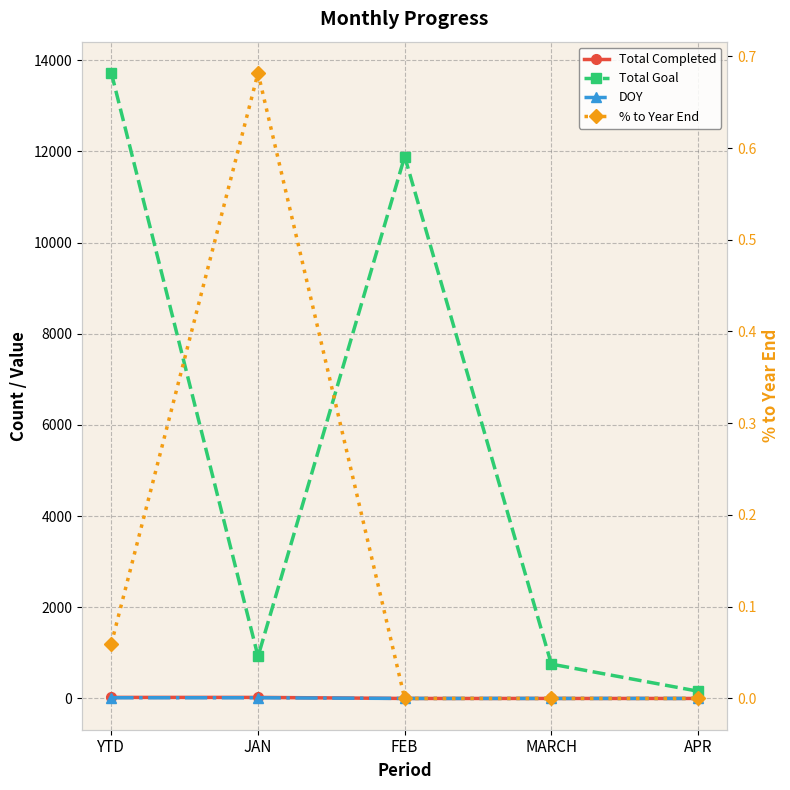

How many lines are shown in the chart?

4